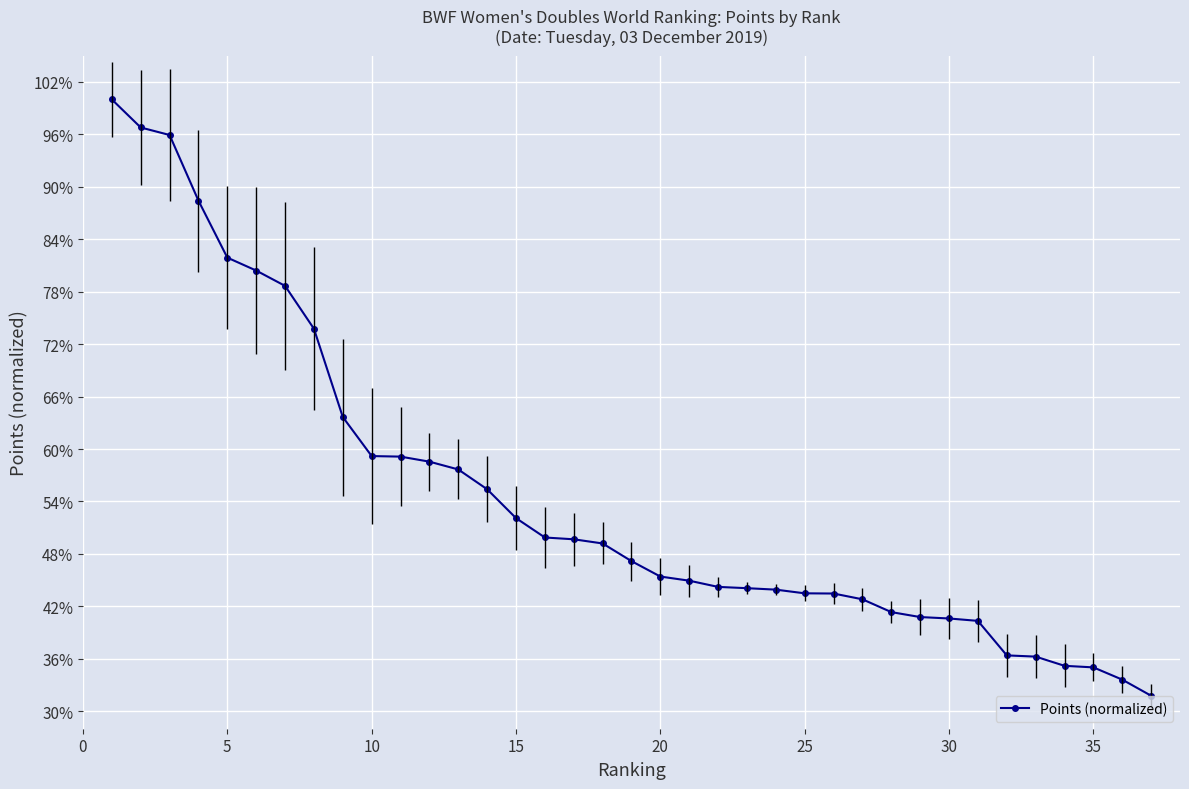

Is this an area chart (filled region under the line)?

No